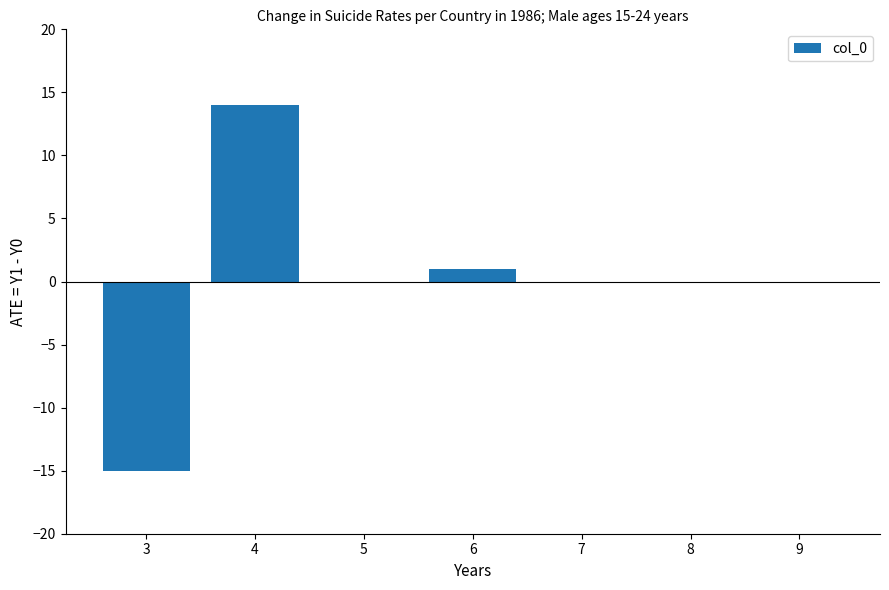

Reading left to right, what are all the values shown in this chart?

3=-15	4=14	5=0	6=1	7=0	8=0	9=0